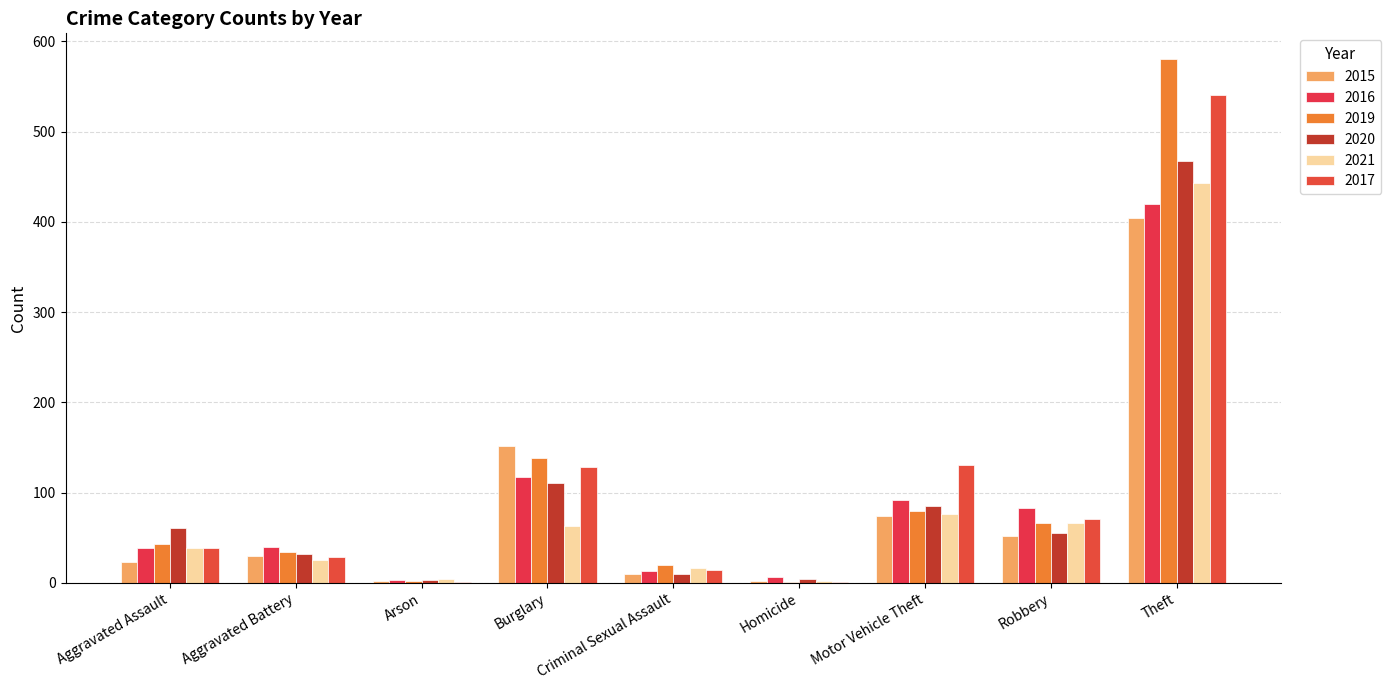

Where is 2021 nearest to the value 222?

Motor Vehicle Theft